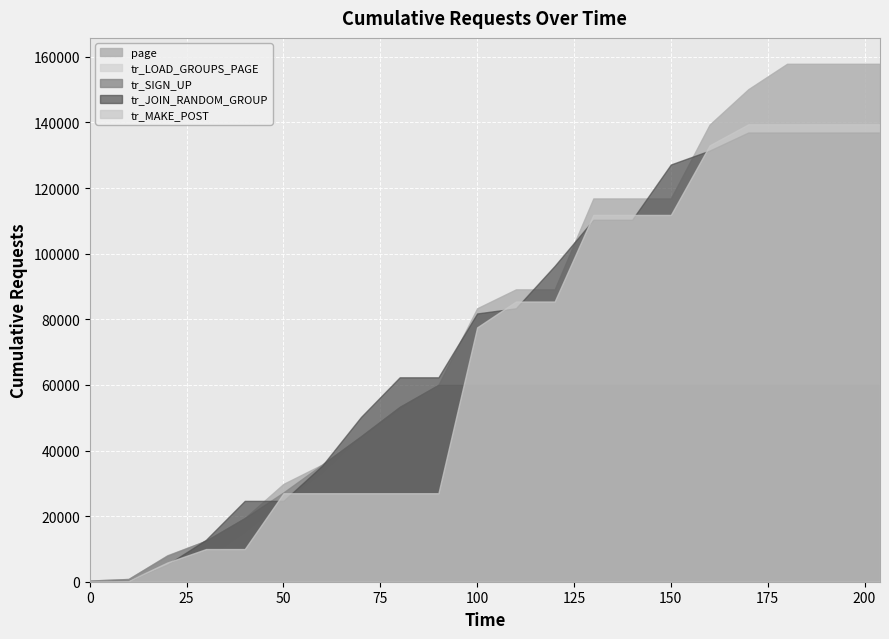

Between 30 and 20, which is larger?

30